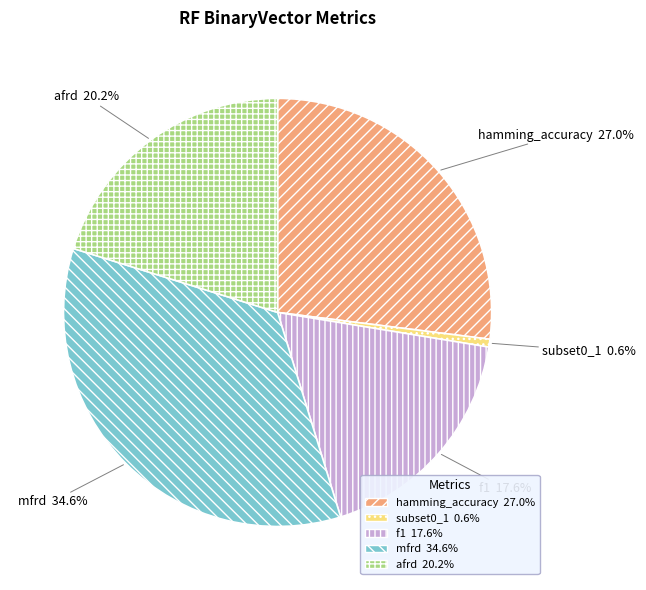

Which category has the biggest portion of the pie?

mfrd